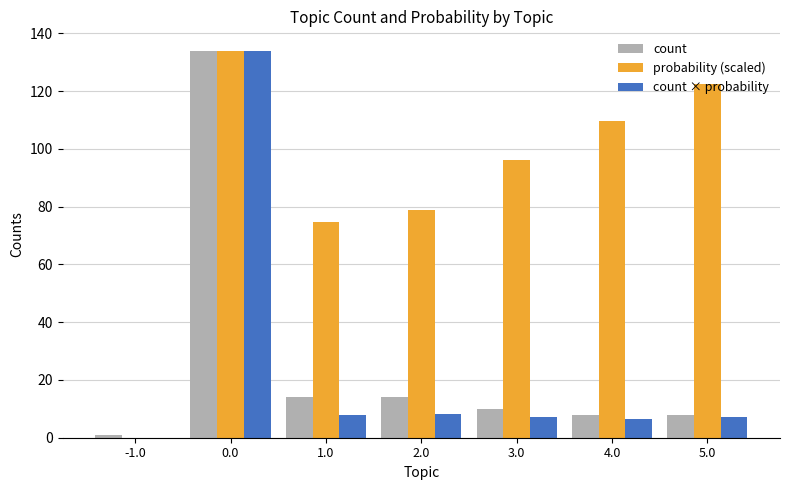

What is the sum of the probability (scaled) values at 4.0 and 0.0?

243.6